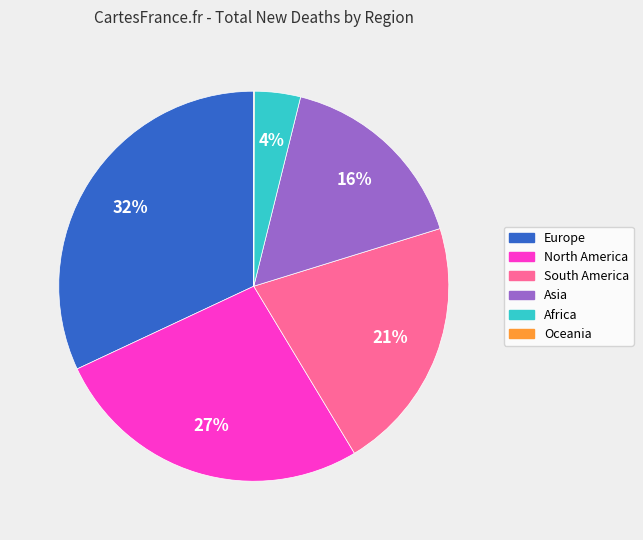

Does Africa represent more than half of the total?

No